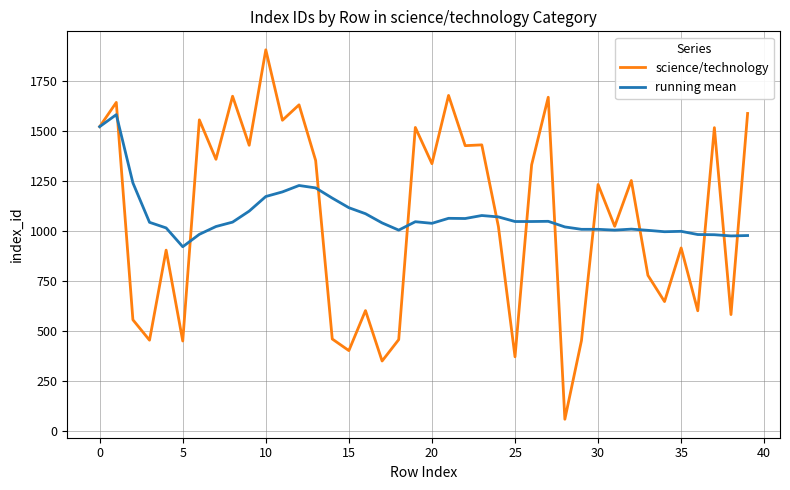

Which series has the largest range (max minus min)?

science/technology